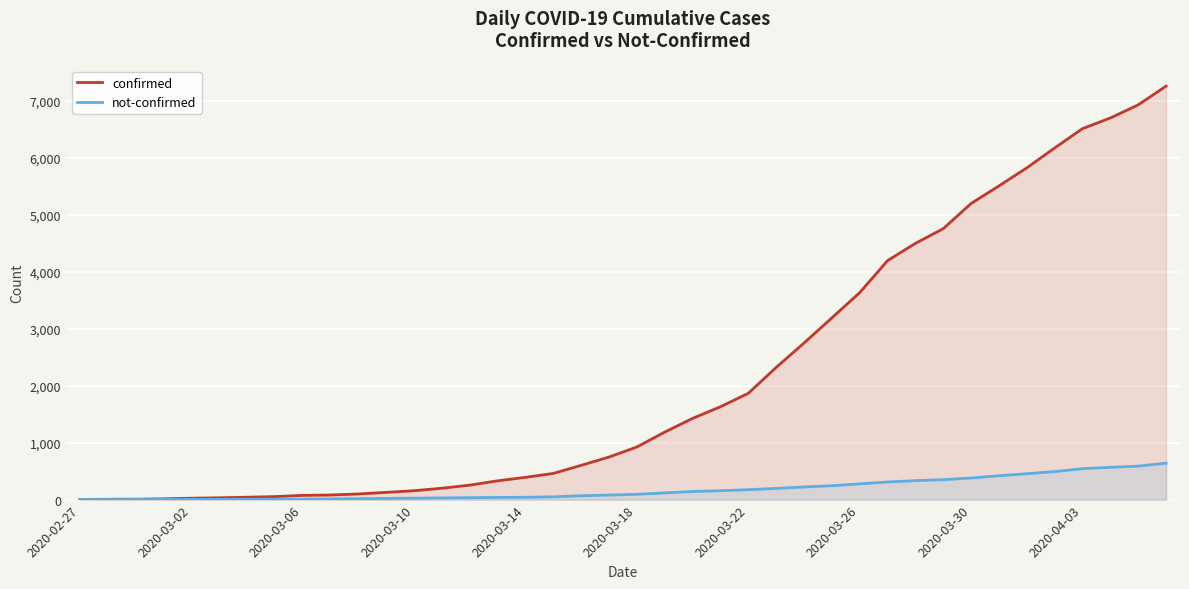

At how many categories does at least one series exceed 303?

25